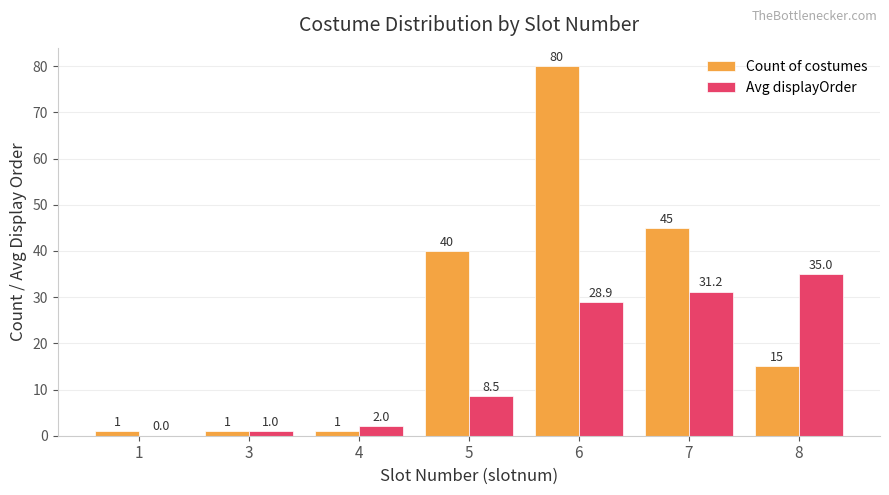

What is the greatest value displayed?

80.0